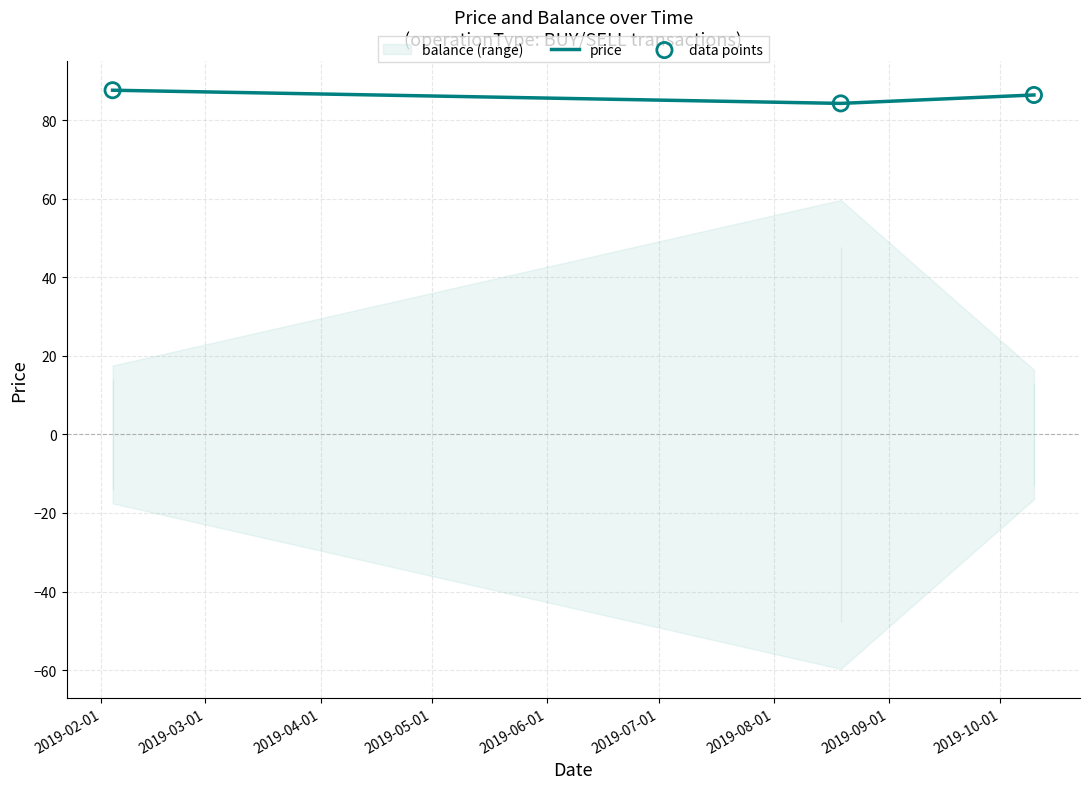

What is the highest value of the price series?

87.7